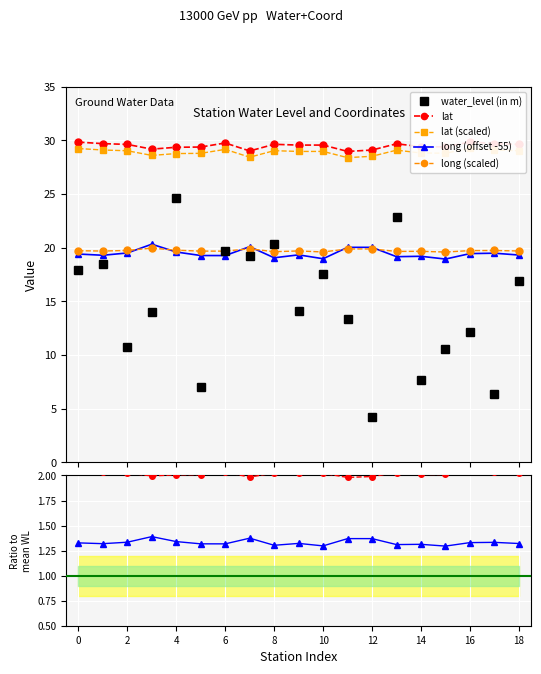

What is the value of the long (offset -55) point at the 9th from the left?

19.1